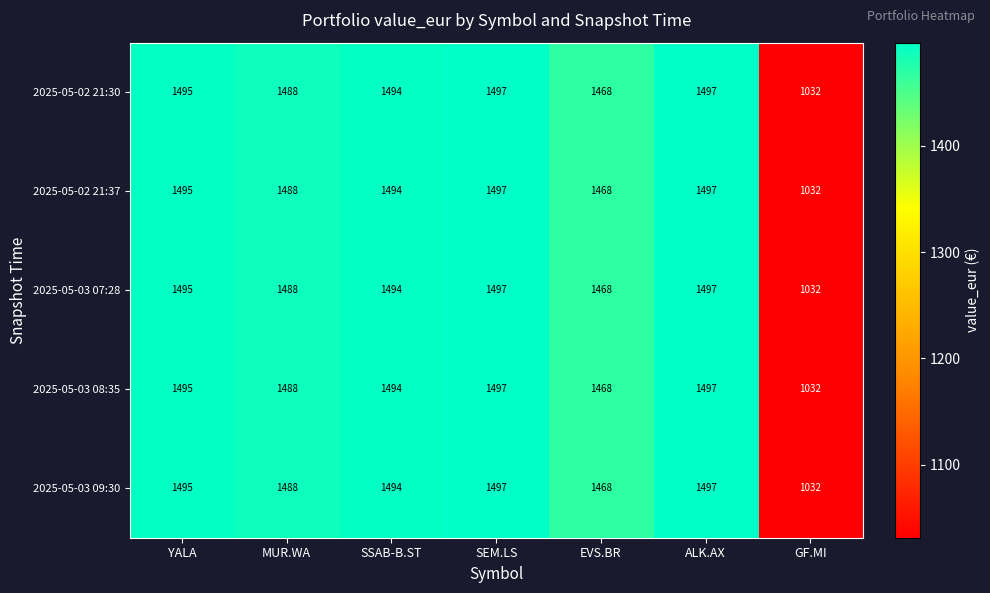

What is the maximum value shown in the chart?

1497